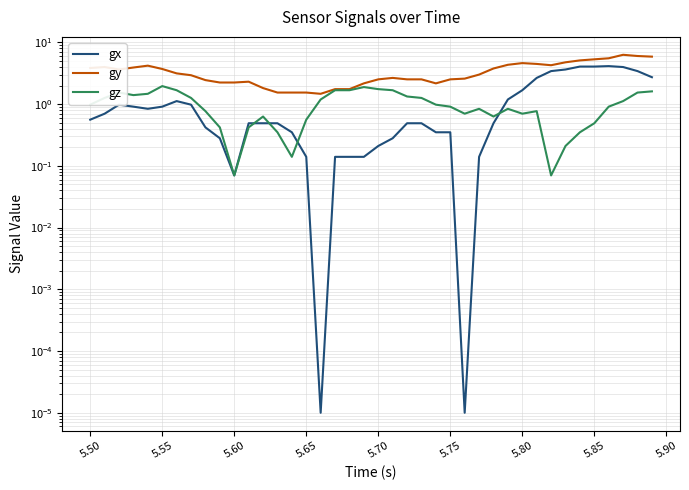

True or false: gy and gx cross at least once.

False